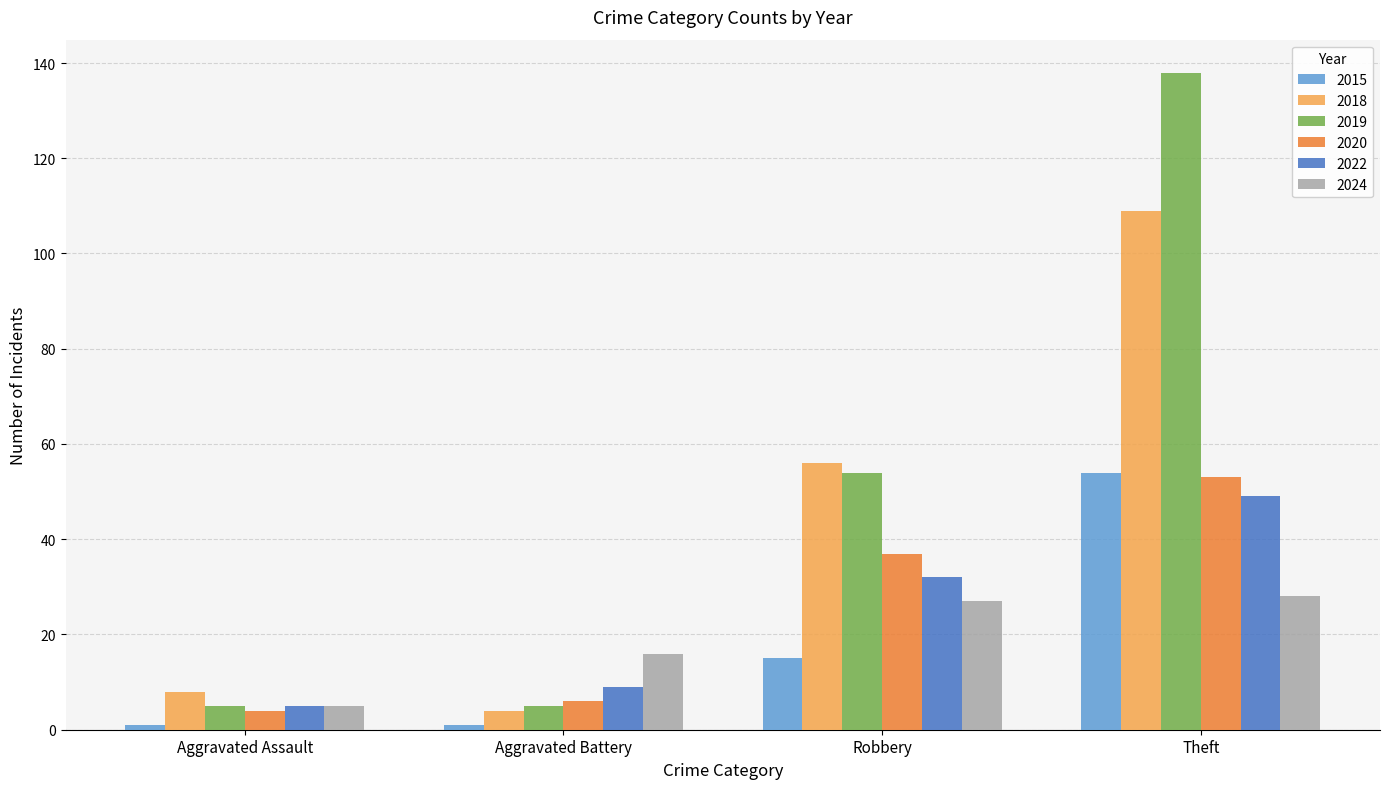

Which label corresponds to the largest value in the chart?

Theft